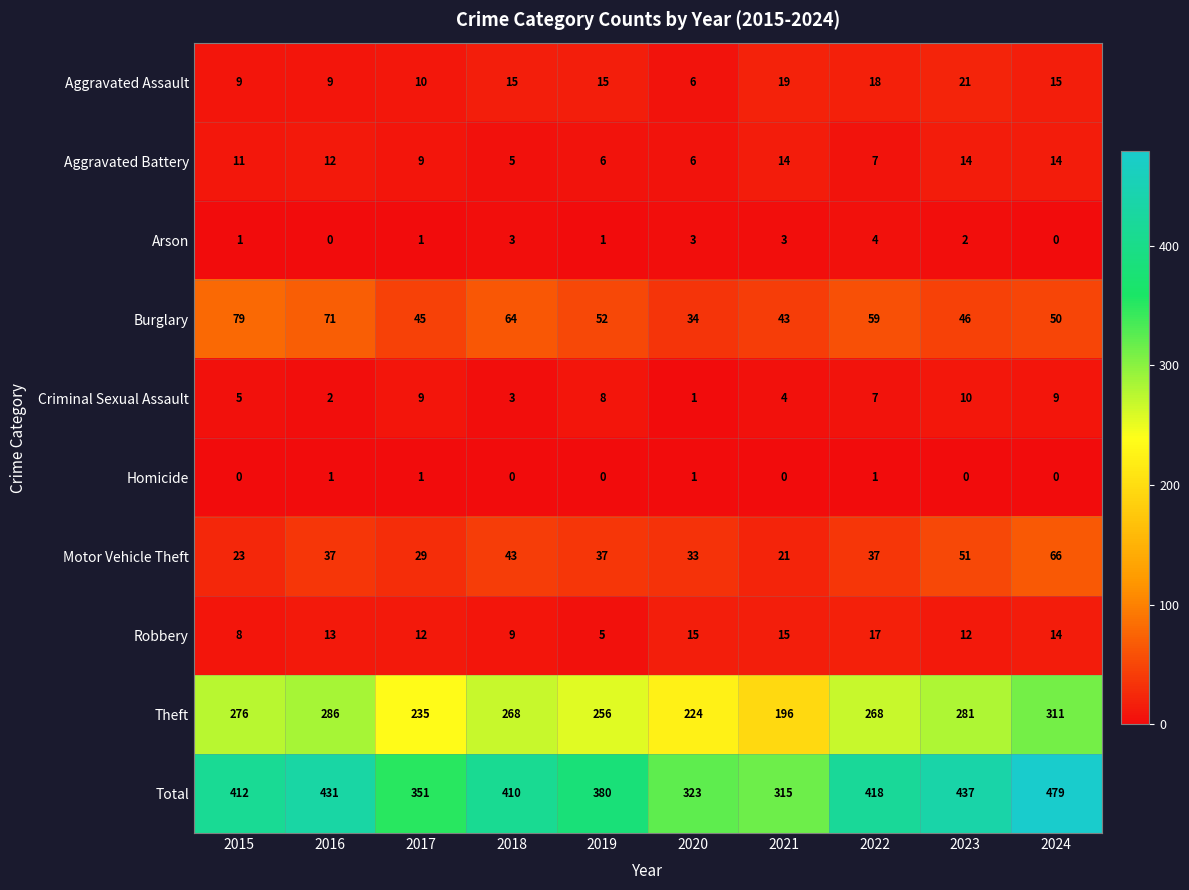

Which series changed the most between 2018 and 2019?

Total